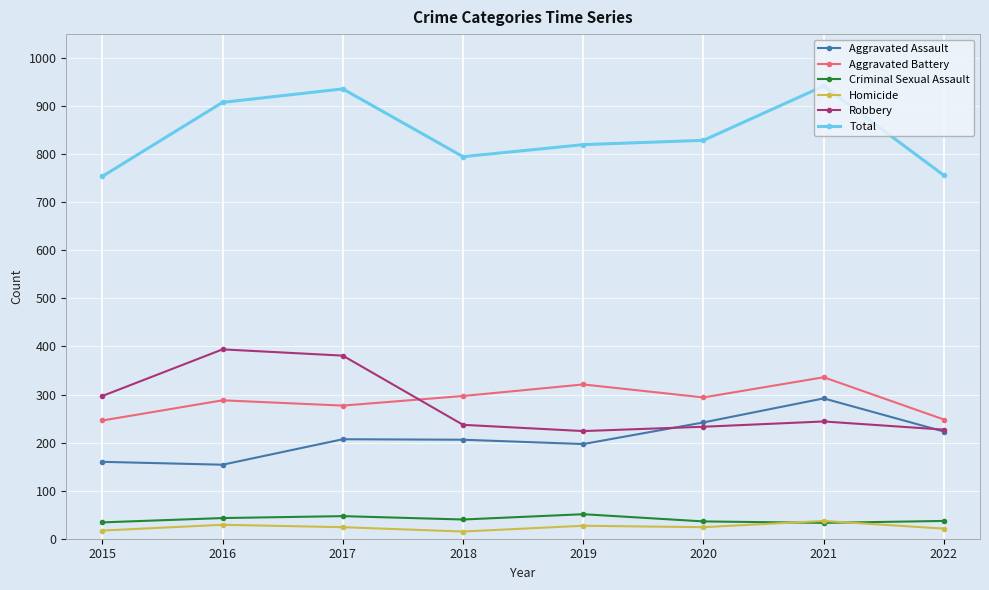

The Robbery series shows 244 at 2021. True or false?

True